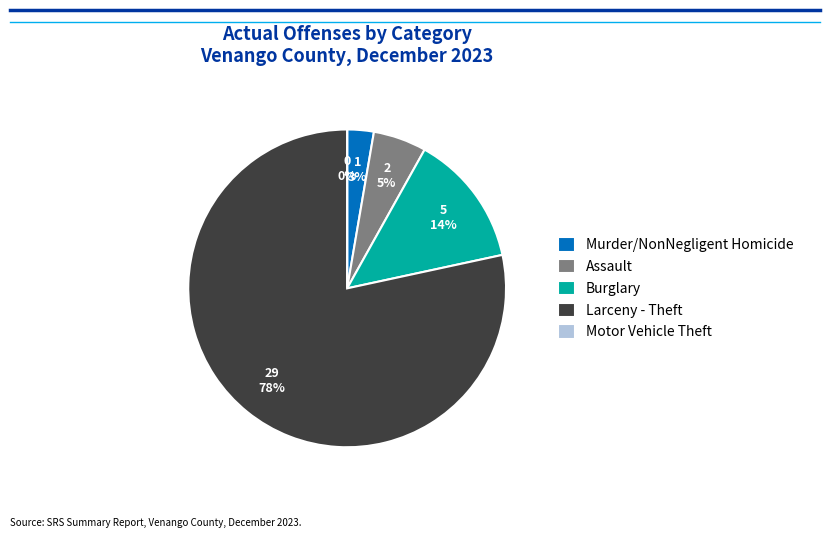

Combined, do Larceny - Theft and Murder/NonNegligent Homicide account for over 50%?

Yes